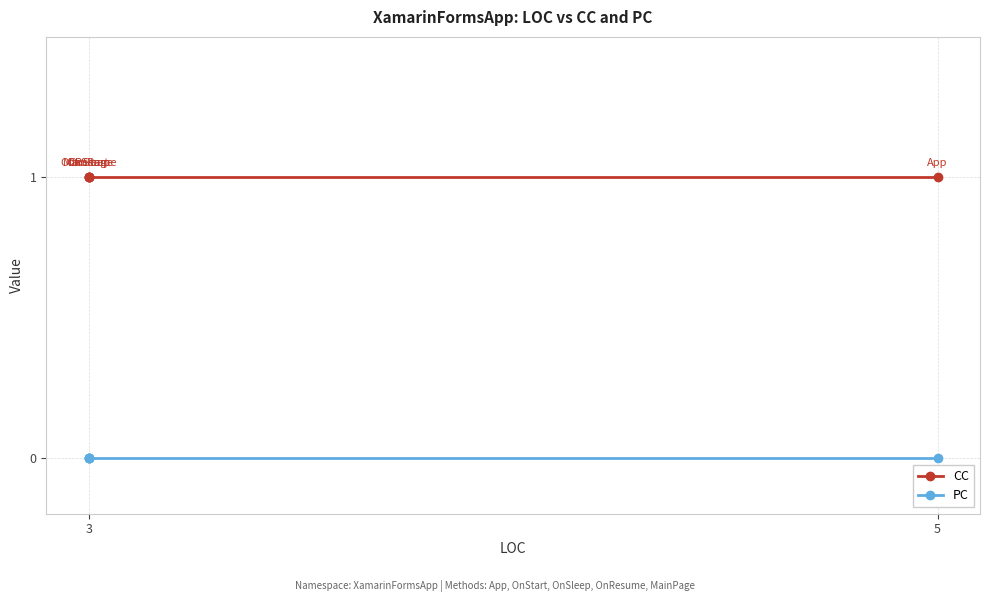

True or false: CC has more than 1 points higher than both neighbors.

False